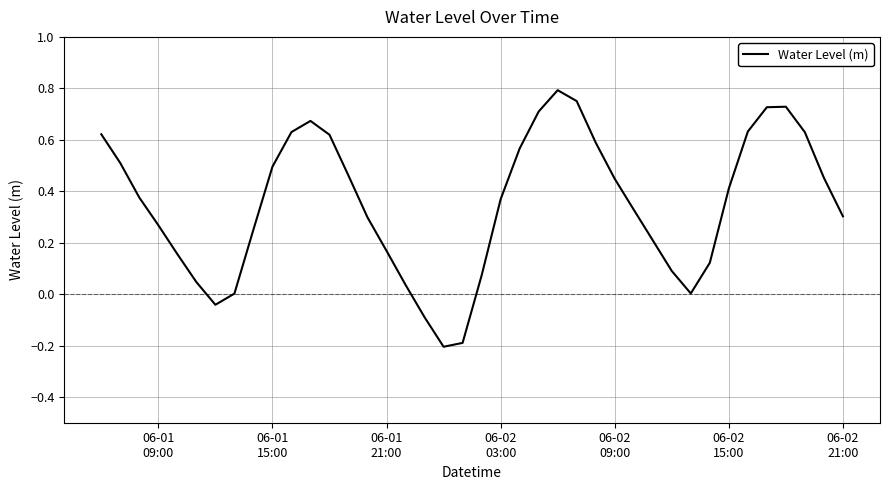

What is the difference between the maximum and minimum values?

1.0